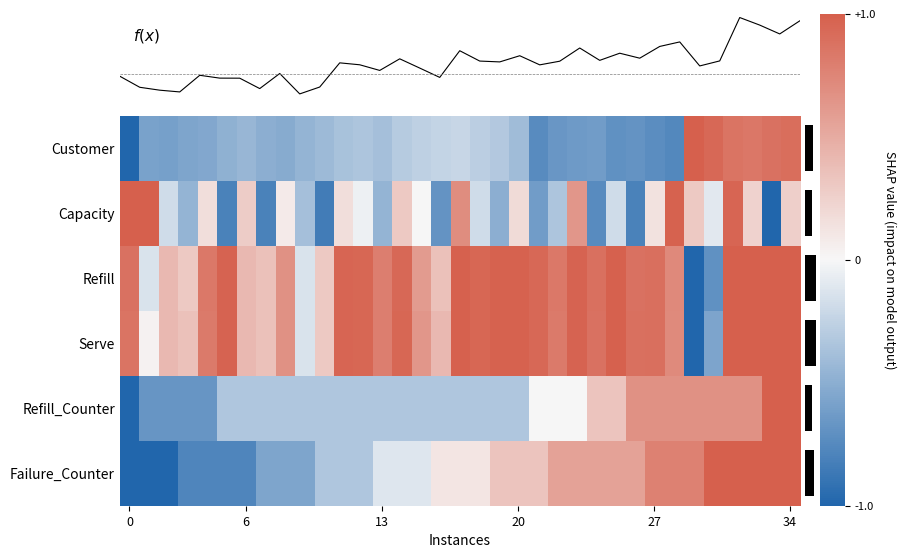

At which category is the sum across all series the highest?

31